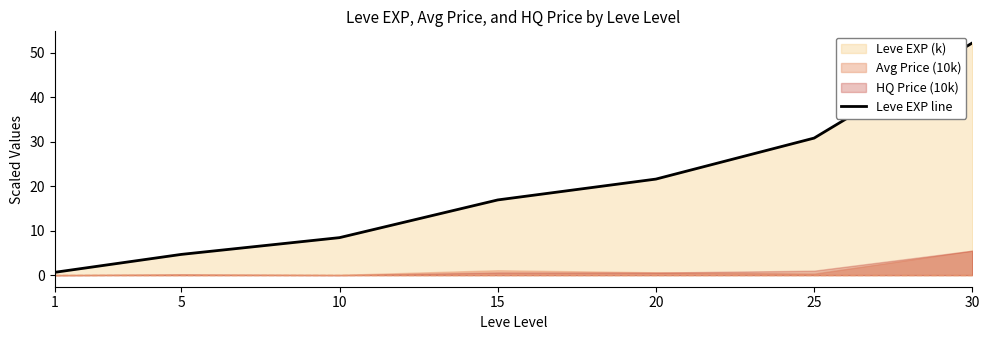

What is the value of the 7th point from the left?

52.2